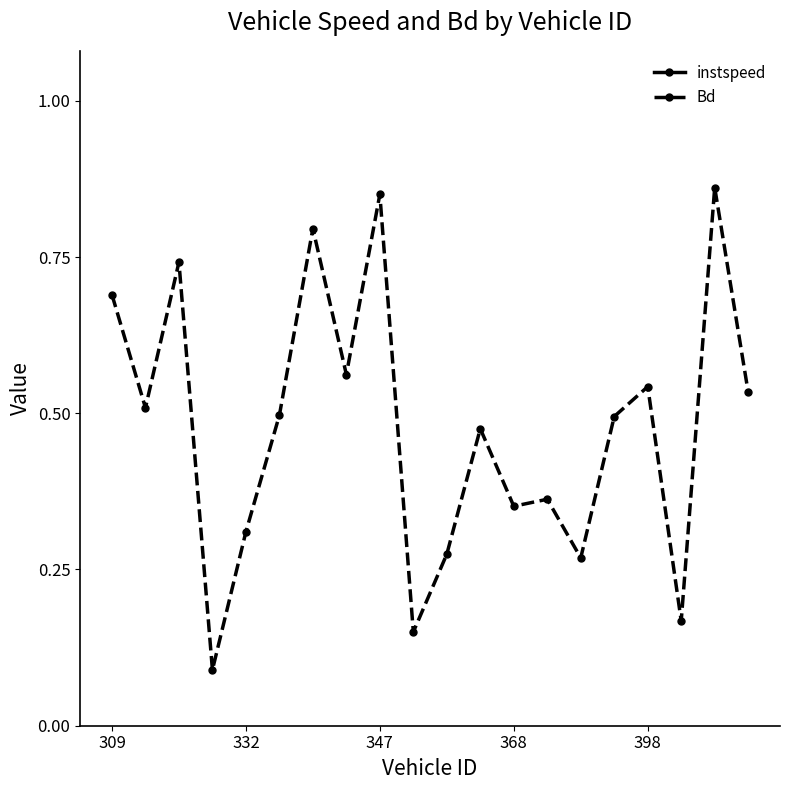

Is it true that Bd equals 0.5 at 332?

False